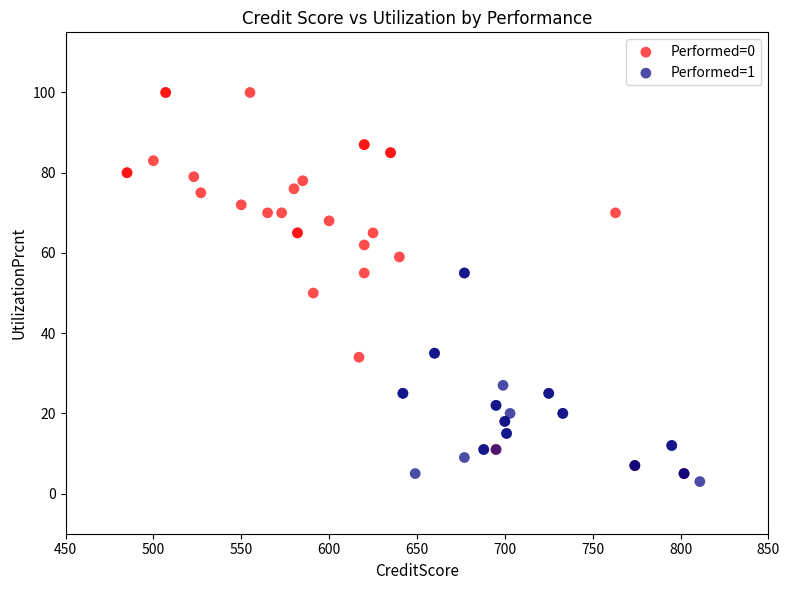

Which series contains the lowest Y value?

Performed=1